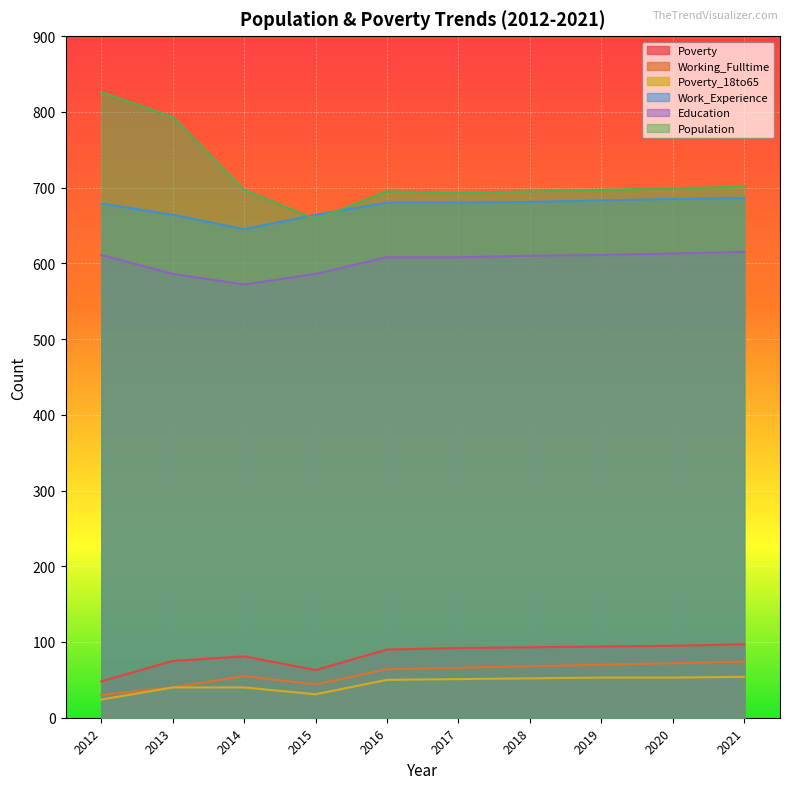

What is the value of the Work_Experience point at the 1st from the left?

679